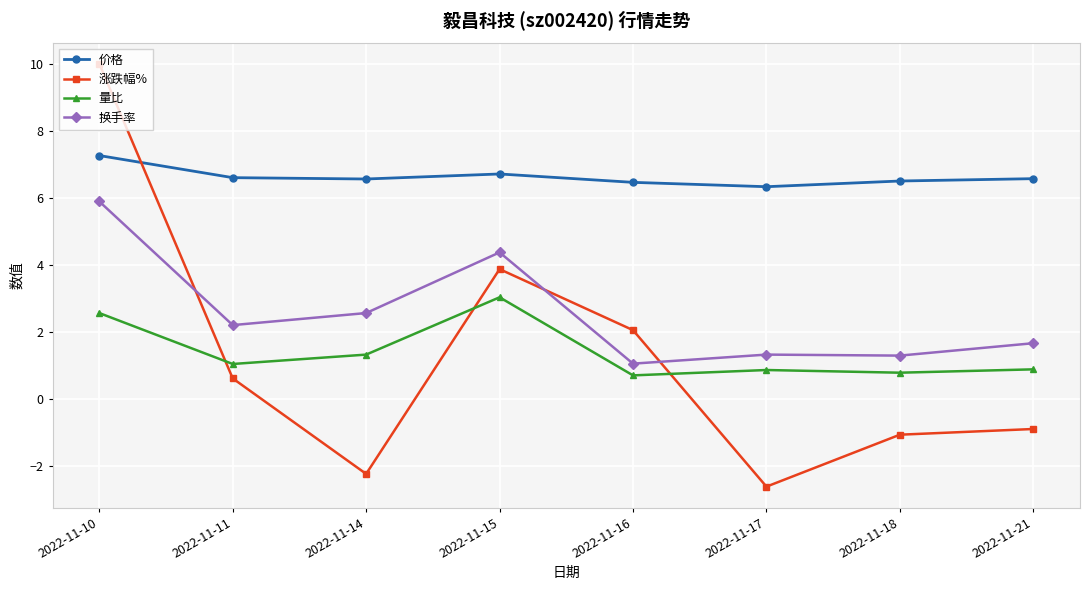

What is the greatest value displayed?

10.0